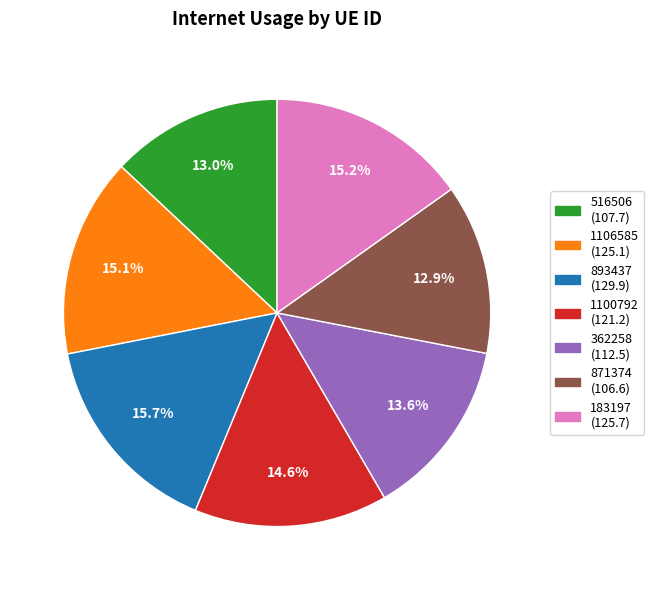

How many slices are in this pie chart?

7